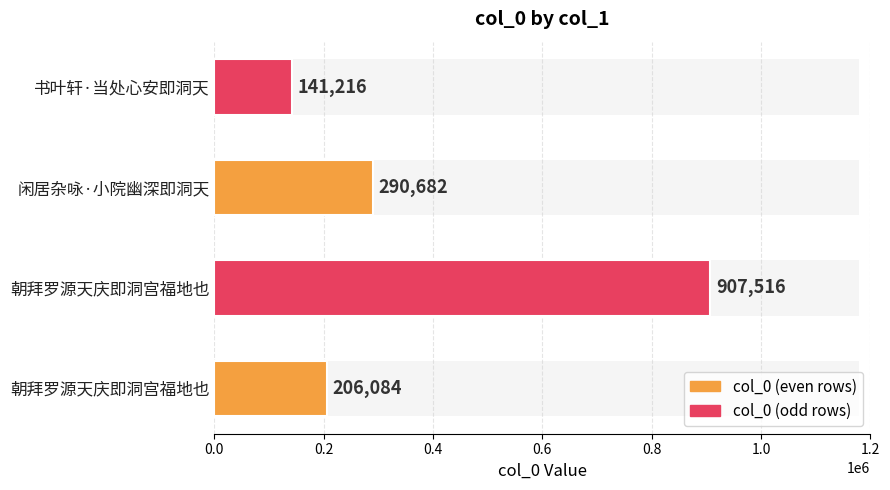

What is the difference between the maximum and second lowest values?

701432